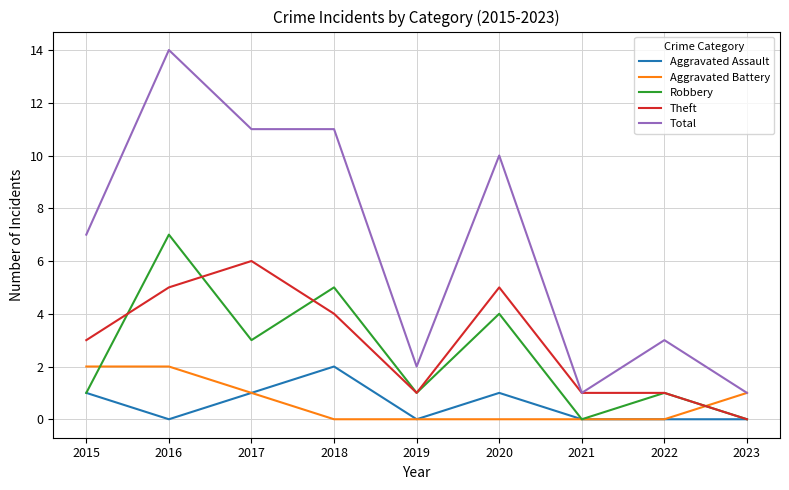

At which category does Theft reach its first local valley?

2019